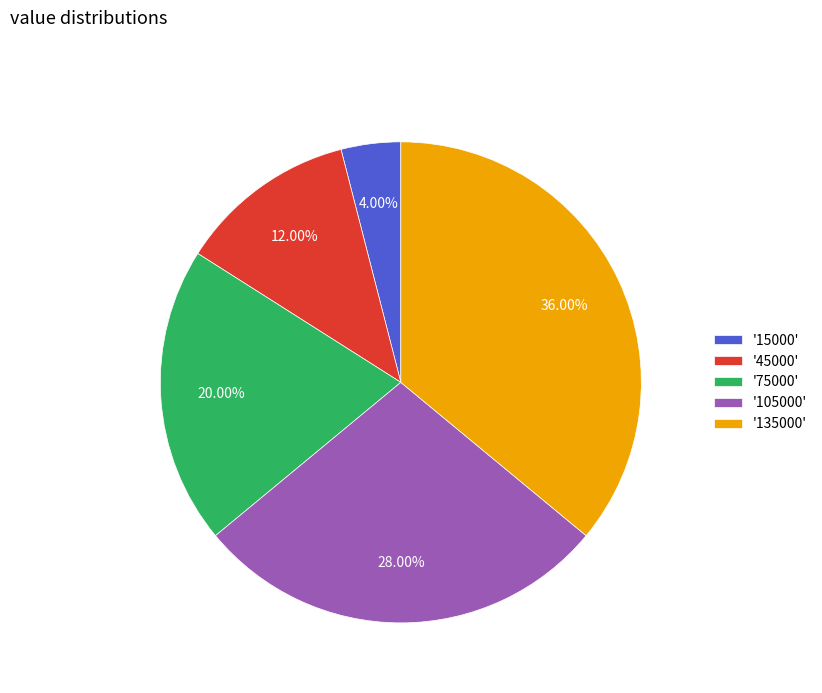

What is the smallest slice in the pie chart?

'15000'